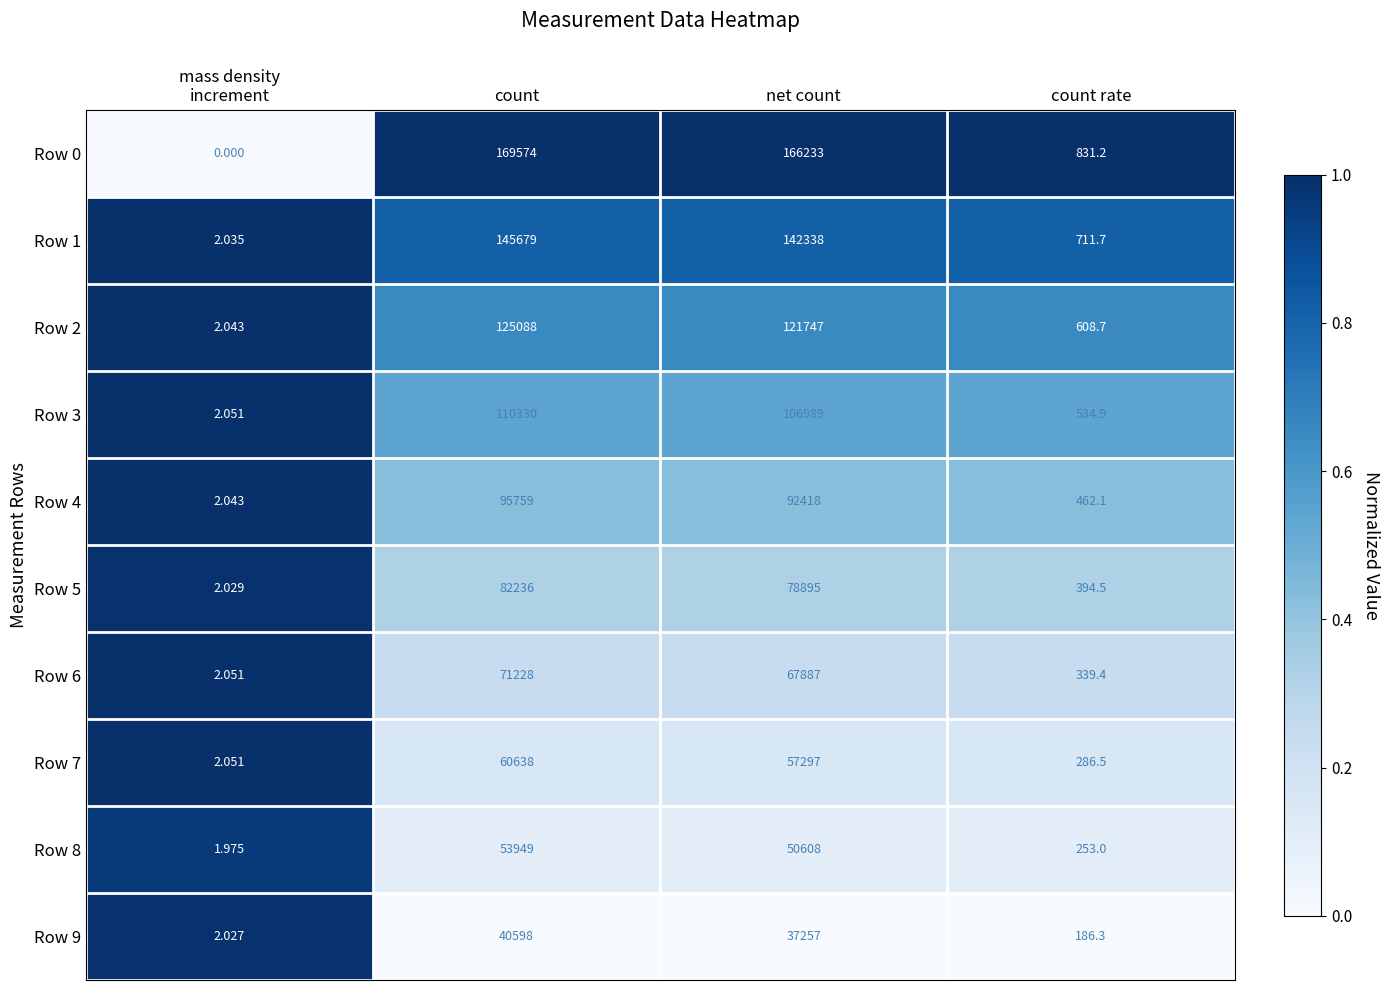

Rank the series by their maximum value, from lowest to highest.

Row 9, Row 8, Row 7, Row 6, Row 5, Row 4, Row 3, Row 2, Row 1, Row 0